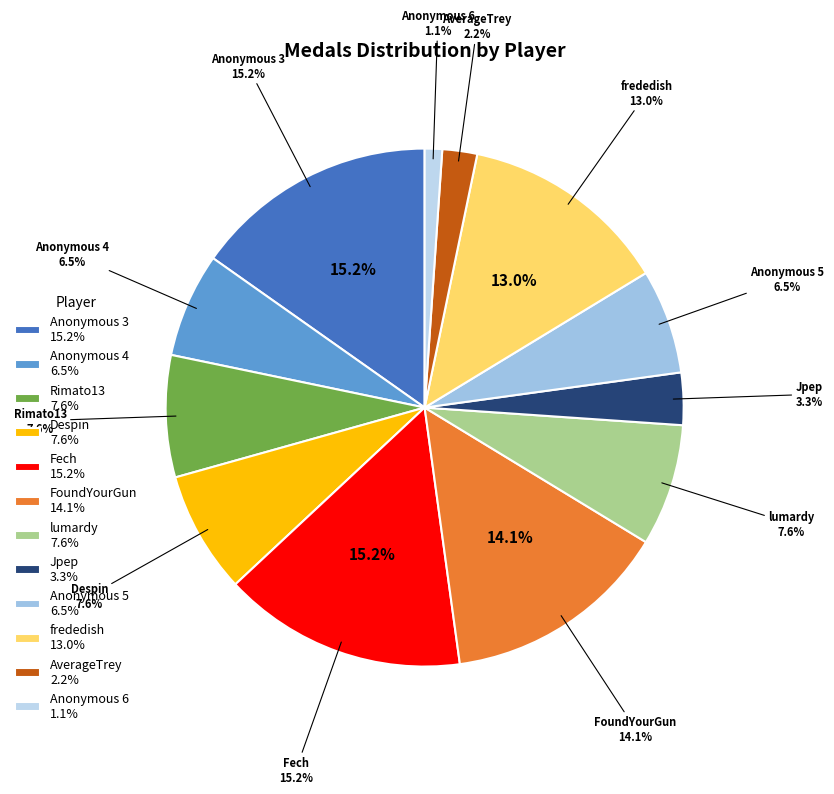

To the nearest percent, what is the difference between the largest and smallest slice percentages?

14%